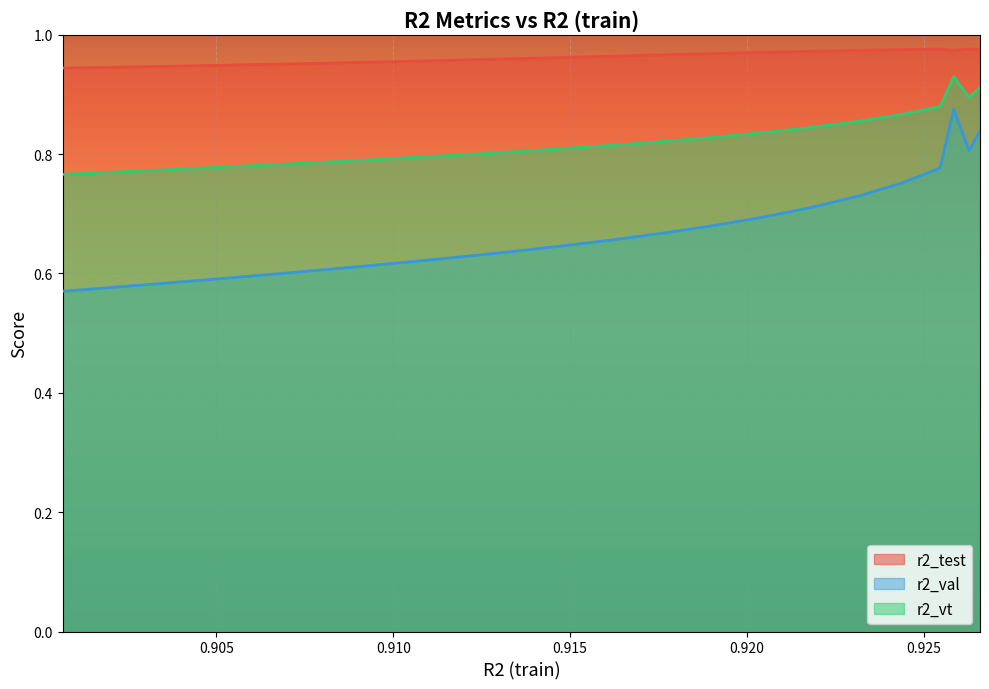

Which series has the largest total across all categories?

r2_test